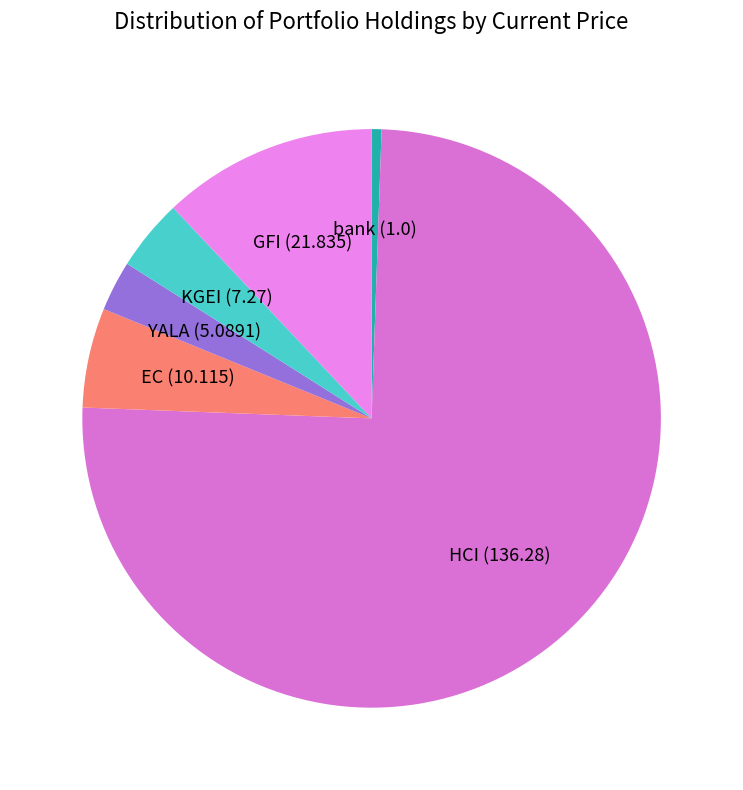

Does any single category account for the majority?

Yes